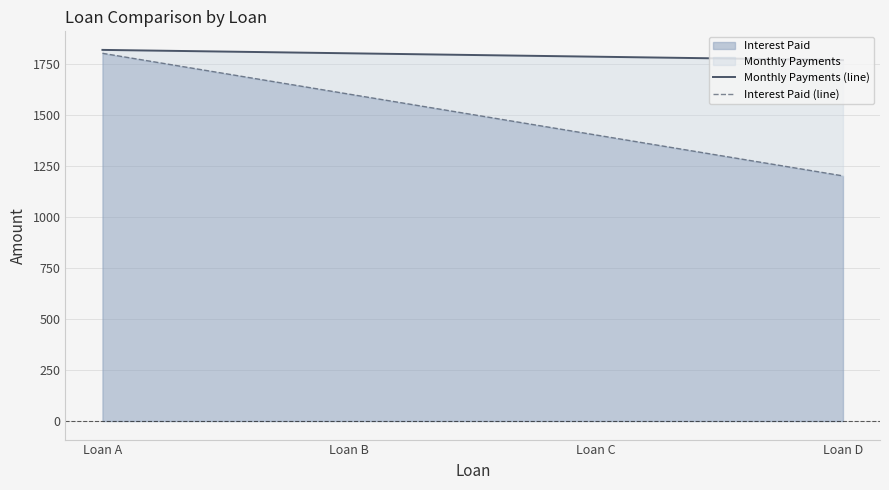

What is the sum of all Interest Paid (line) values?

6000.0